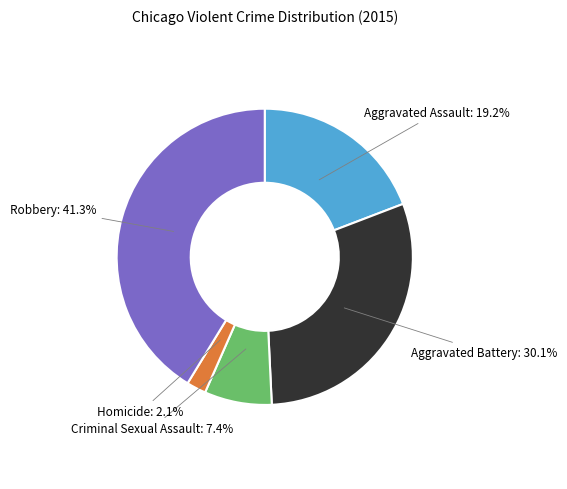

Count the number of slices in the pie.

5